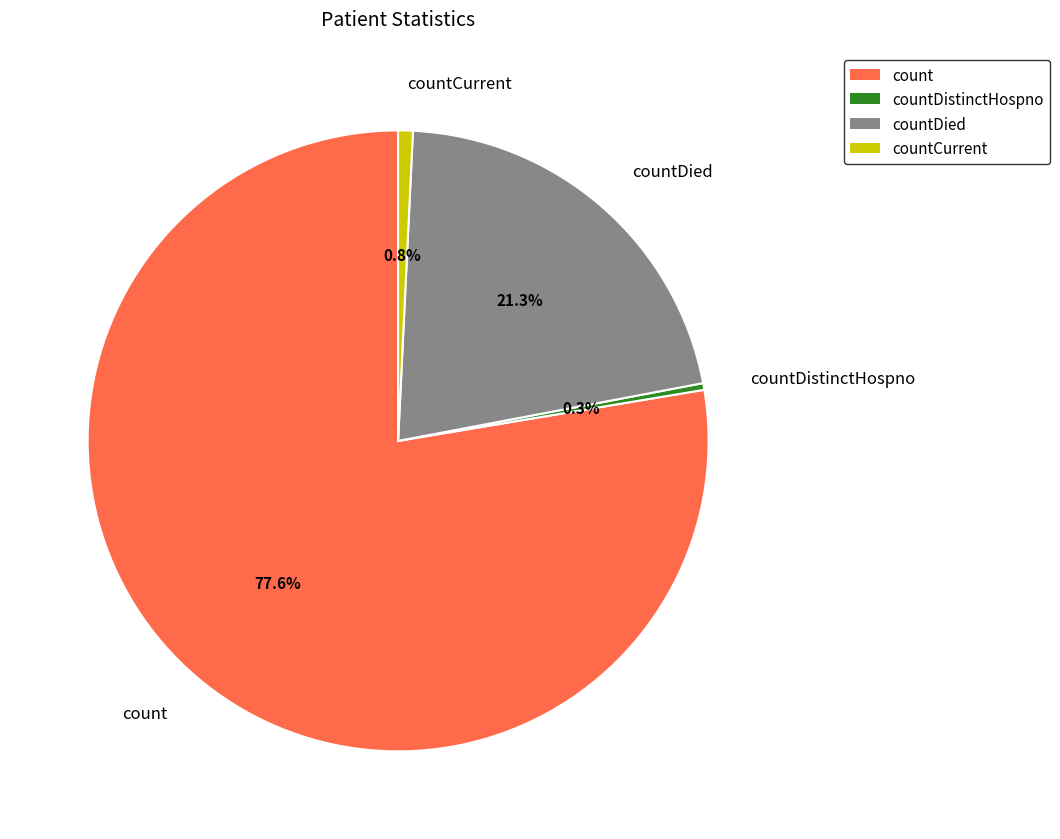

Which has a higher value, count or countCurrent?

count